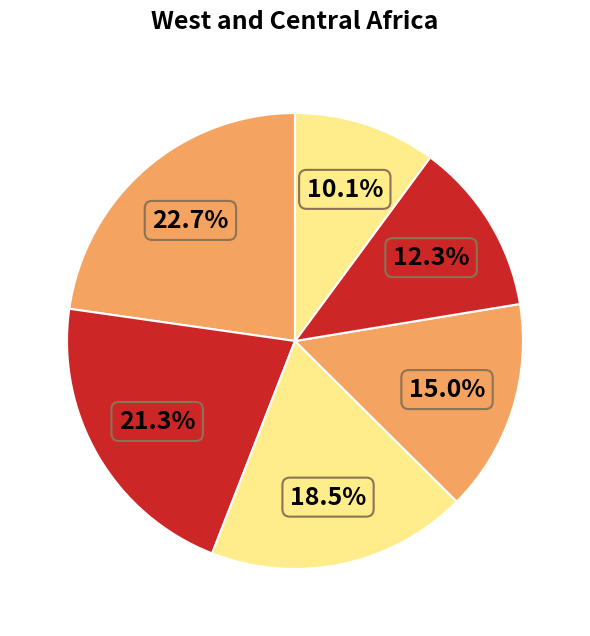

How many slices are in this pie chart?

6